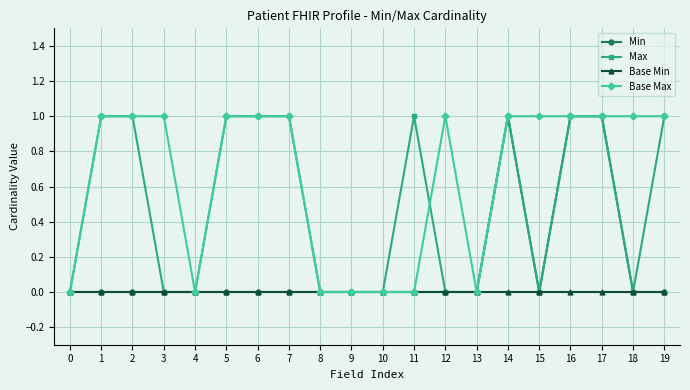

Between 17 and 19, which series saw the biggest shift?

Min